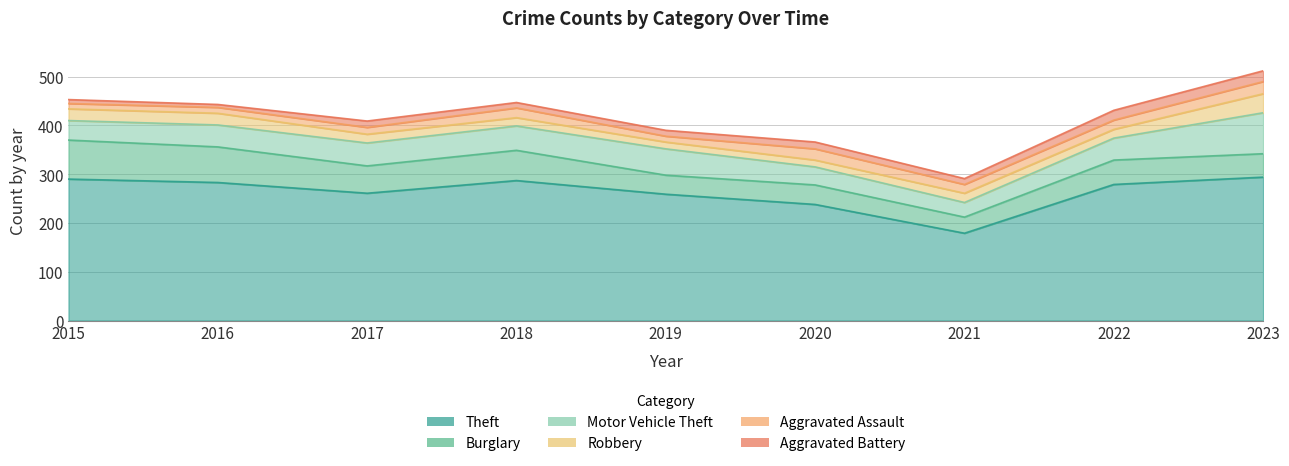

At which label does Robbery reach its minimum?

2019